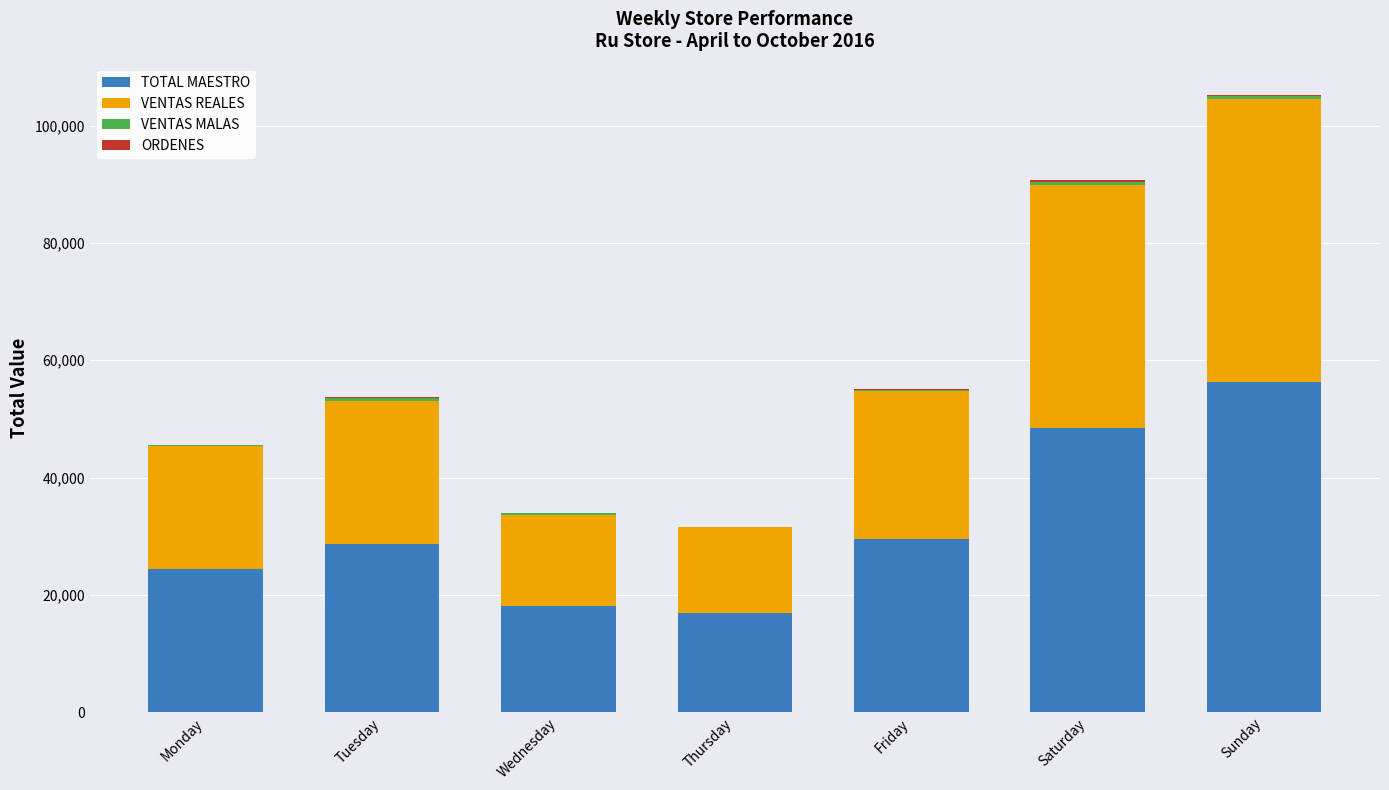

Are the bars horizontal?

No